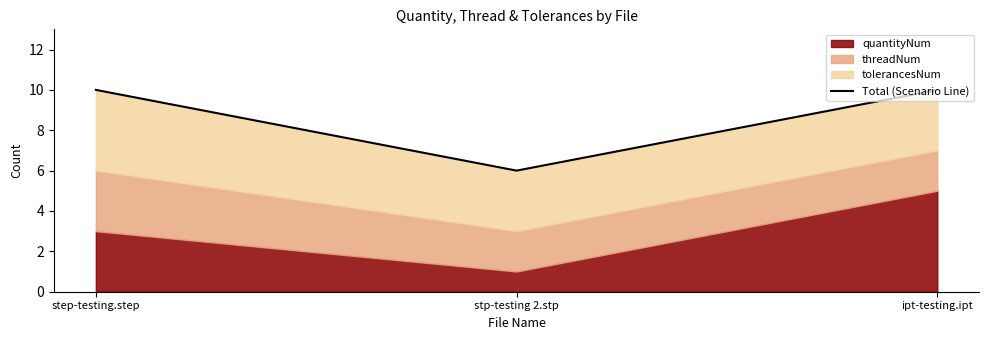

What position from the right is step-testing.step?

3